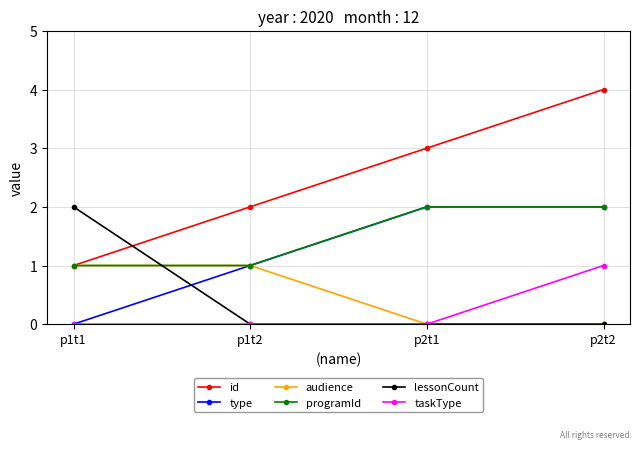

Where is type nearest to the value 1?

p1t2